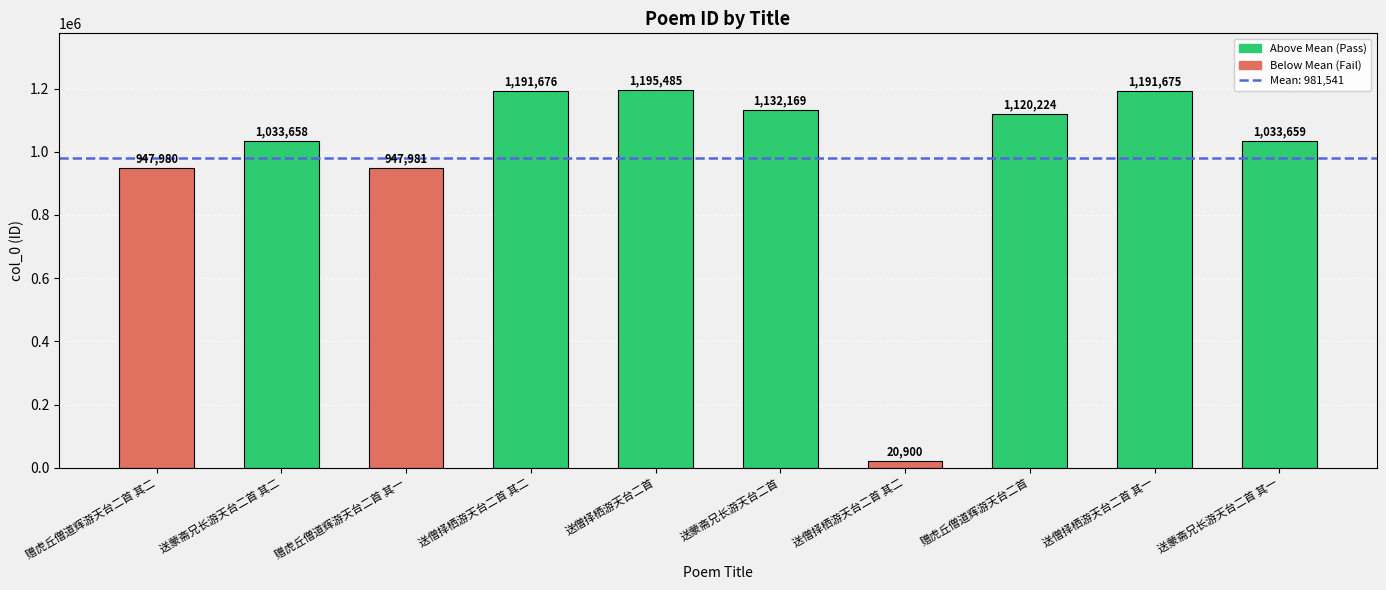

List the labels in order of value, largest first.

送僧择栖游天台二首, 送僧择栖游天台二首 其二, 送僧择栖游天台二首 其一, 送蒙斋兄长游天台二首, 赠虎丘僧道辉游天台二首, 送蒙斋兄长游天台二首 其一, 送蒙斋兄长游天台二首 其二, 赠虎丘僧道辉游天台二首 其一, 赠虎丘僧道辉游天台二首 其二, 送僧择栖游天台二首 其二